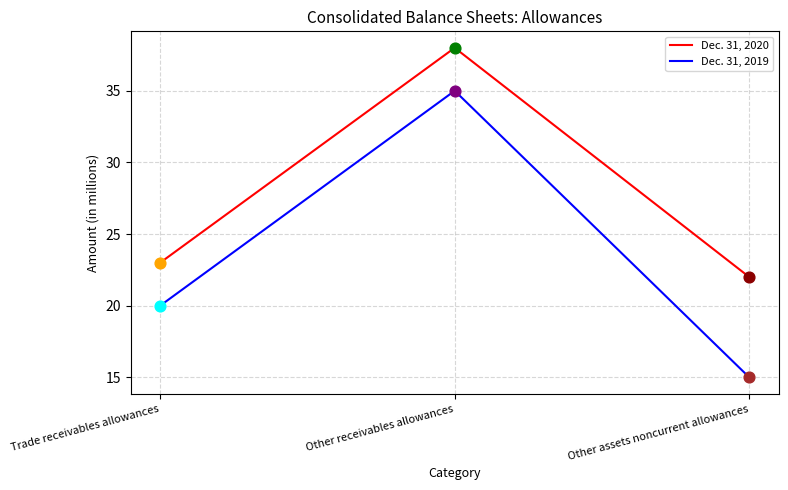

At which category is the sum across all series the highest?

Other receivables allowances